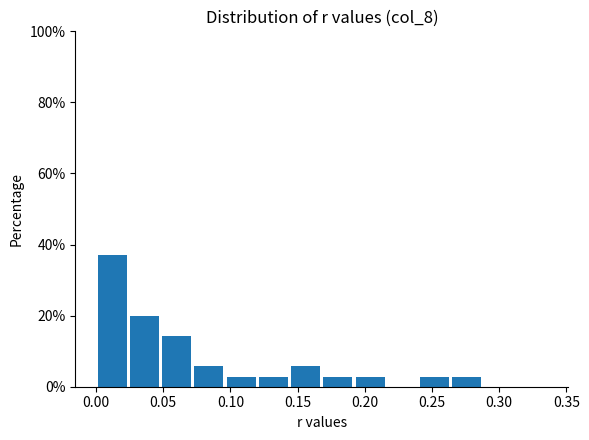

Reading left to right, list every bar in this chart as the range it spans on the x-axis followed by its height. Neither the bar edges nor the heights are printed on the chart, so give them approximately, as read against the axes.

0.000 to 0.024: 38
0.024 to 0.048: 20
0.048 to 0.072: 14
0.072 to 0.096: 6
0.096 to 0.120: 2
0.120 to 0.144: 2
0.144 to 0.168: 6
0.168 to 0.192: 2
0.192 to 0.216: 2
0.216 to 0.240: 0
0.240 to 0.264: 2
0.264 to 0.288: 2
0.288 to 0.312: 0
0.312 to 0.336: 0